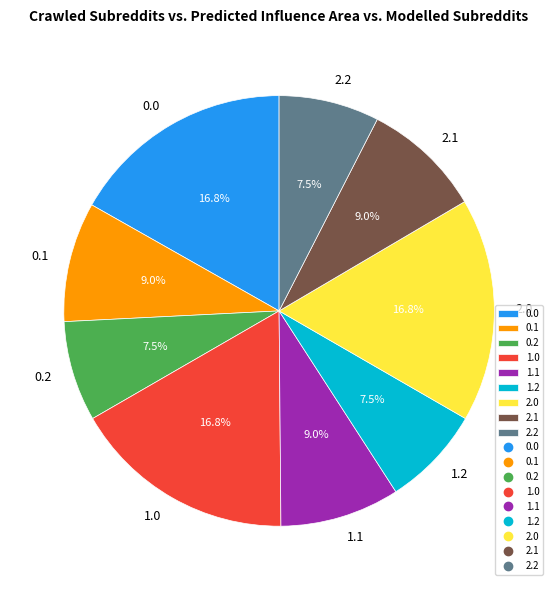

Is it true that 1.1 is 17% of the pie?

False